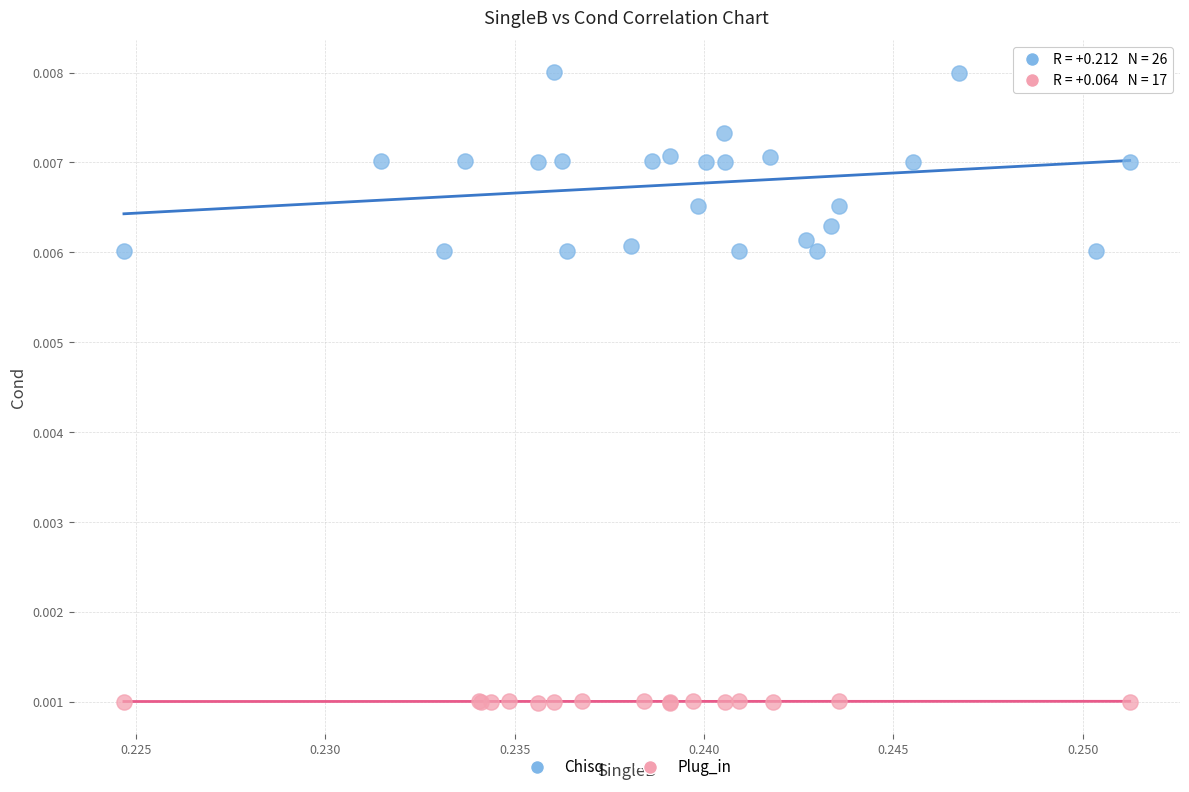

Which series reaches the minimum Y coordinate?

Plug_in